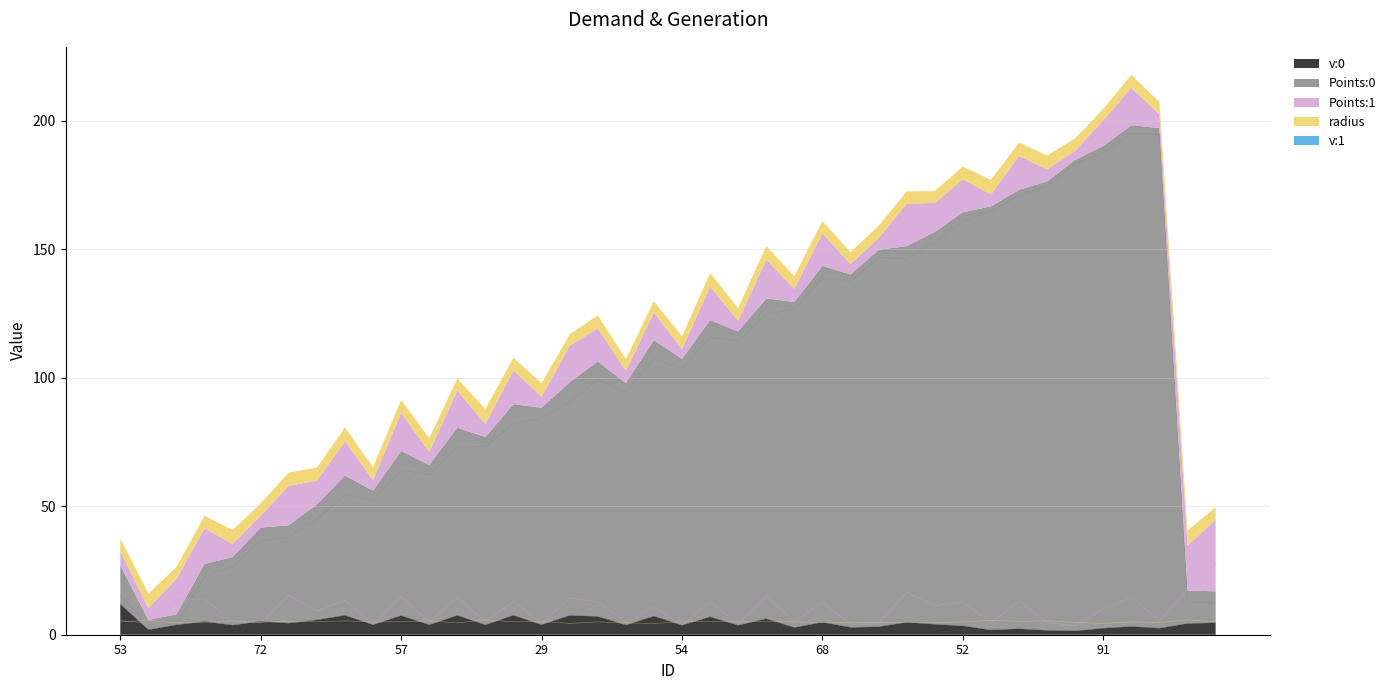

What is the sum of all Points:0 values?

3892.2